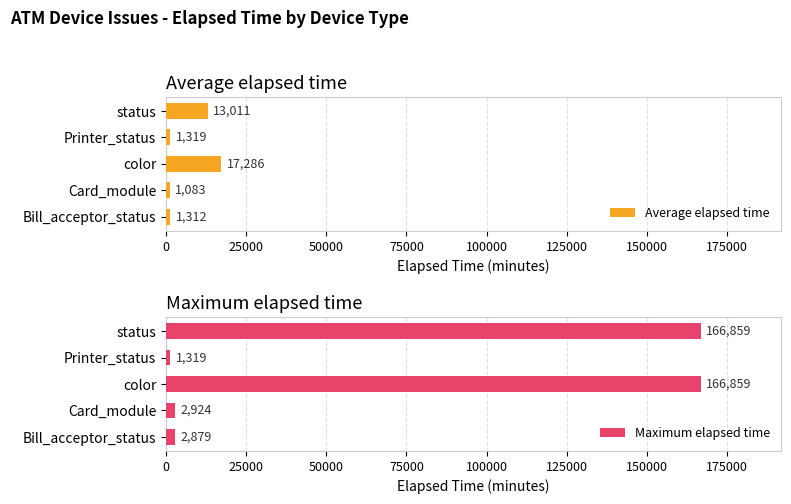

How many bars are there in total?

10